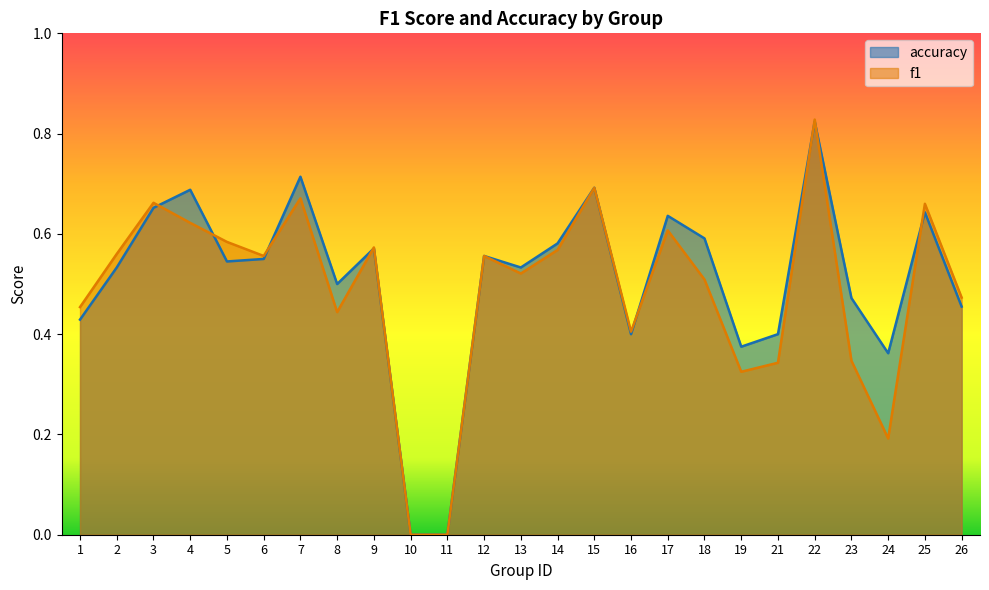

How many interior local valleys does the f1 series have?

6